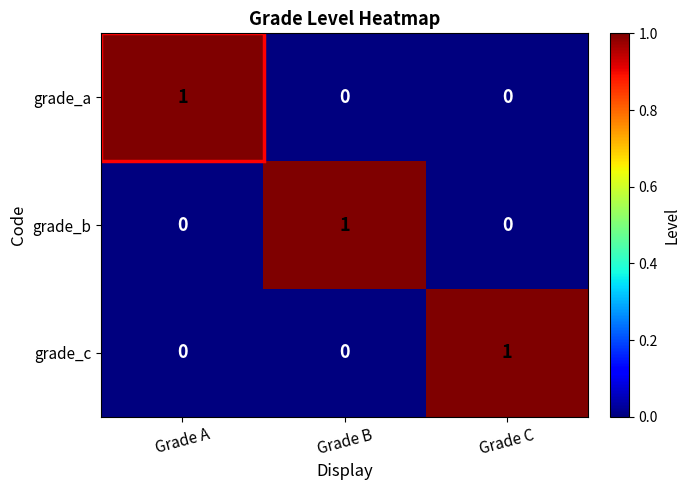

True or false: grade_c has a value of 0 at Grade A.

True